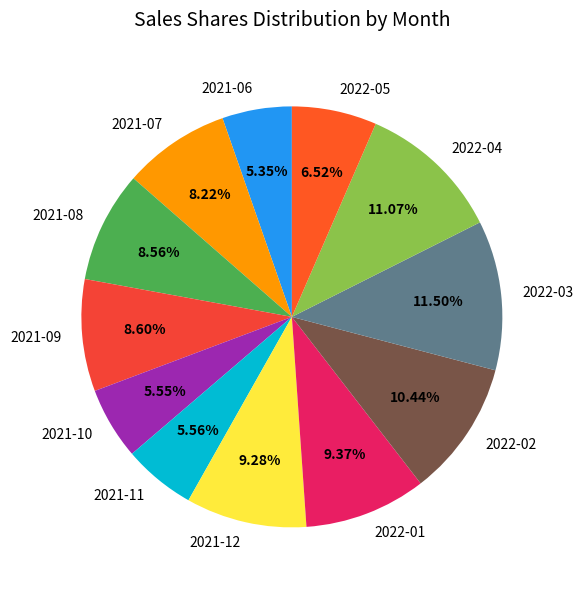

Combined, do 2021-06 and 2021-07 account for over 50%?

No